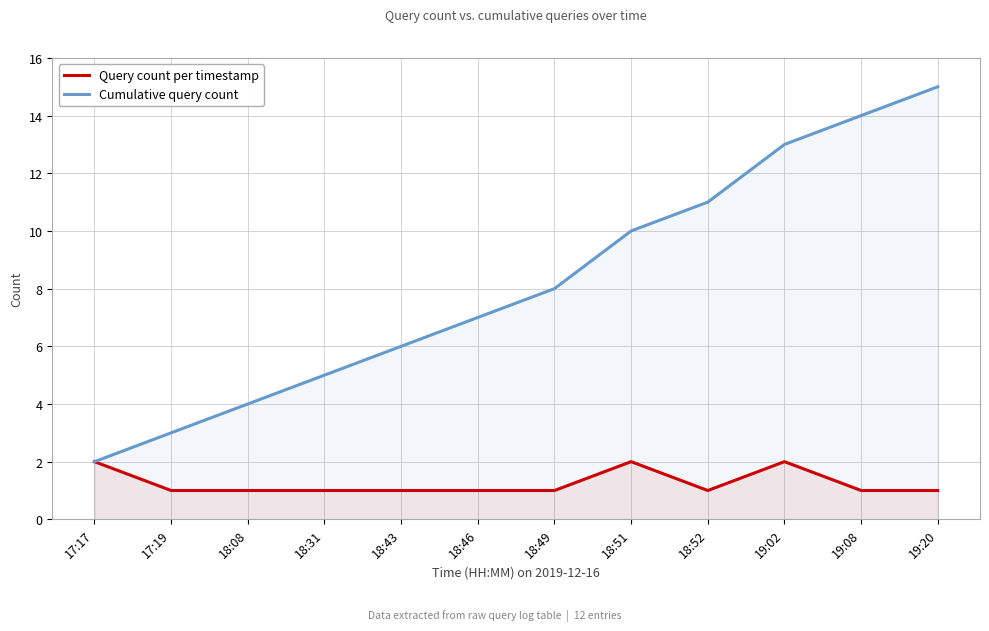

Which has a higher value, 18:43 or 17:19?

18:43